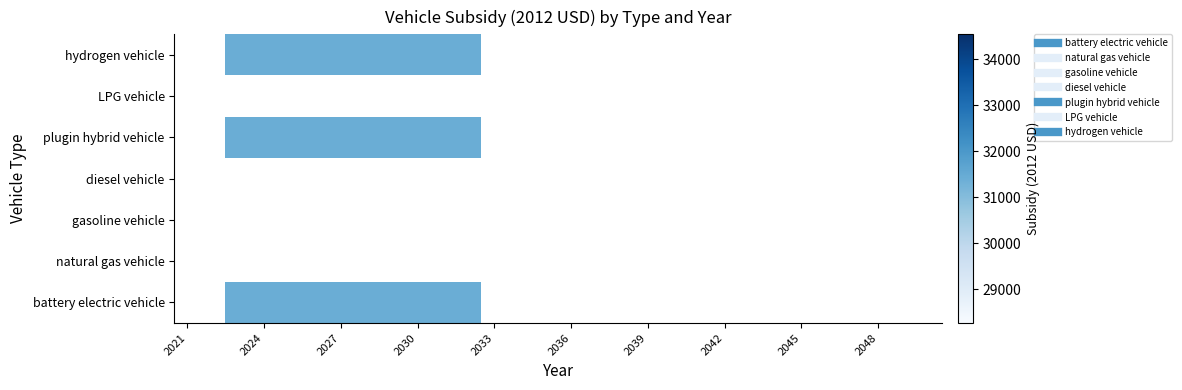

Reading left to right, list all the values displayed in this chart.

battery electric vehicle: 0	0	31400	31400	31400	31400	31400	31400	31400	31400	31400	31400	0	0	0	0	0	0	0	0	0	0	0	0	0	0	0	0	0	0
natural gas vehicle: 0	0	0	0	0	0	0	0	0	0	0	0	0	0	0	0	0	0	0	0	0	0	0	0	0	0	0	0	0	0
gasoline vehicle: 0	0	0	0	0	0	0	0	0	0	0	0	0	0	0	0	0	0	0	0	0	0	0	0	0	0	0	0	0	0
diesel vehicle: 0	0	0	0	0	0	0	0	0	0	0	0	0	0	0	0	0	0	0	0	0	0	0	0	0	0	0	0	0	0
plugin hybrid vehicle: 0	0	31400	31400	31400	31400	31400	31400	31400	31400	31400	31400	0	0	0	0	0	0	0	0	0	0	0	0	0	0	0	0	0	0
LPG vehicle: 0	0	0	0	0	0	0	0	0	0	0	0	0	0	0	0	0	0	0	0	0	0	0	0	0	0	0	0	0	0
hydrogen vehicle: 0	0	31400	31400	31400	31400	31400	31400	31400	31400	31400	31400	0	0	0	0	0	0	0	0	0	0	0	0	0	0	0	0	0	0